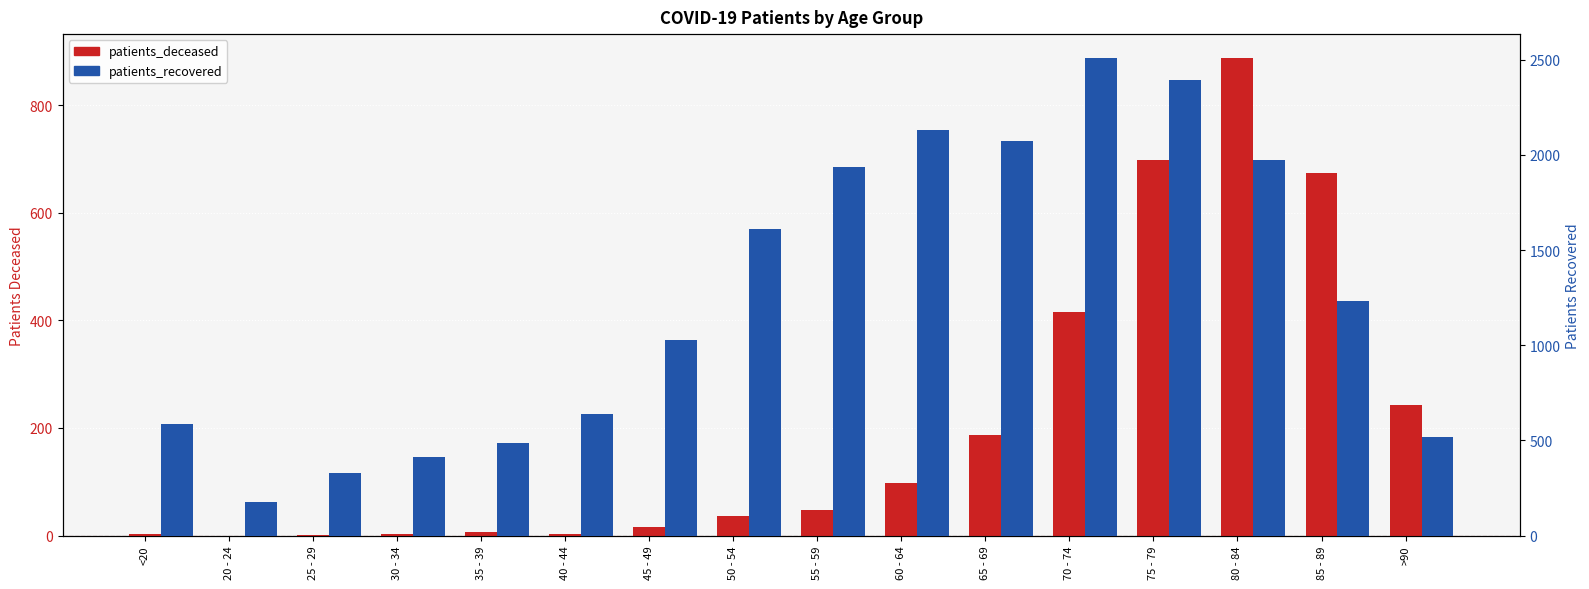

How many bars are there in total?

32